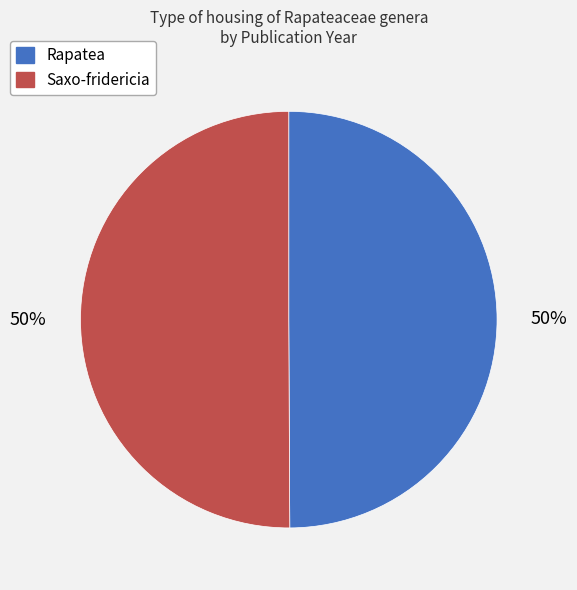

Do Saxo-fridericia and Rapatea together represent more than half of the pie?

Yes